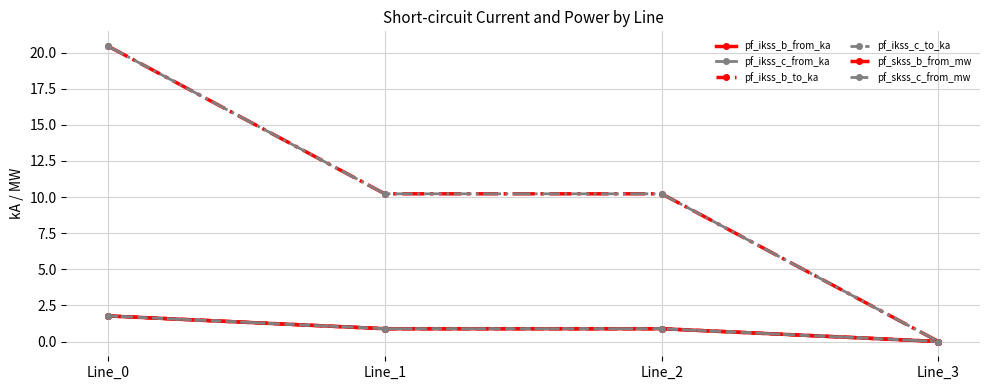

How many values in the pf_ikss_c_to_ka series exceed 0?

3